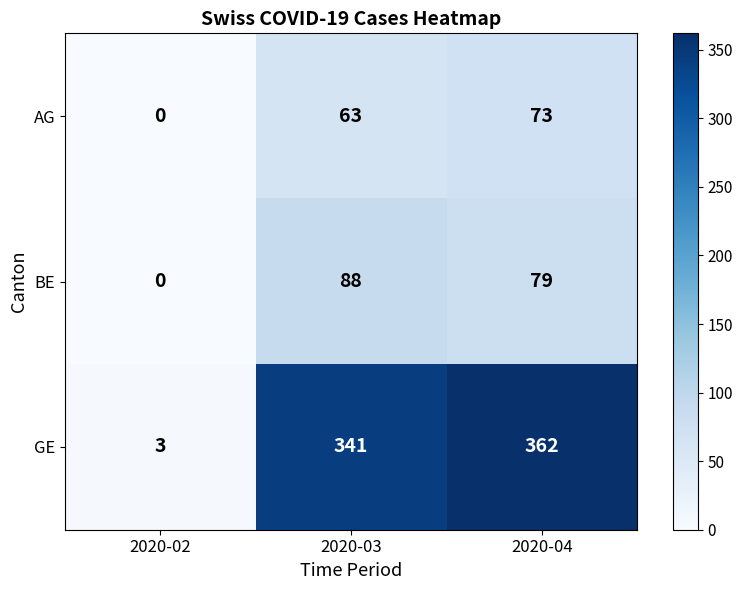

Which series has the widest spread of values?

GE